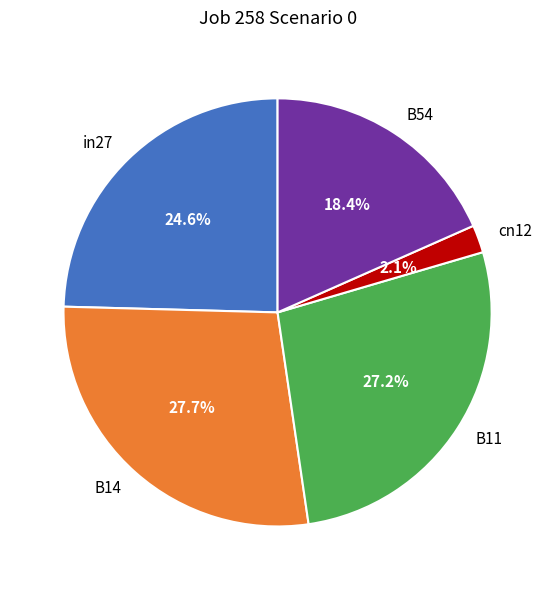

To the nearest percent, what is the difference between the largest and smallest slice percentages?

26%